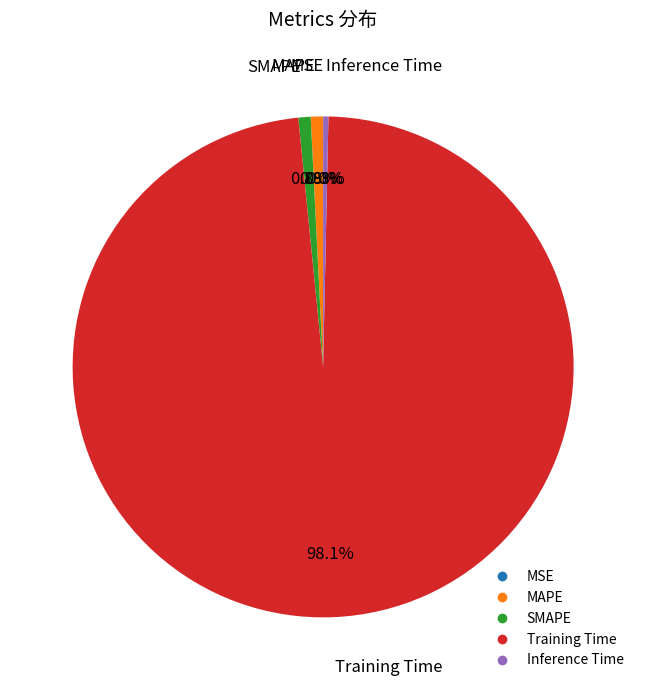

Does any single category account for the majority?

Yes